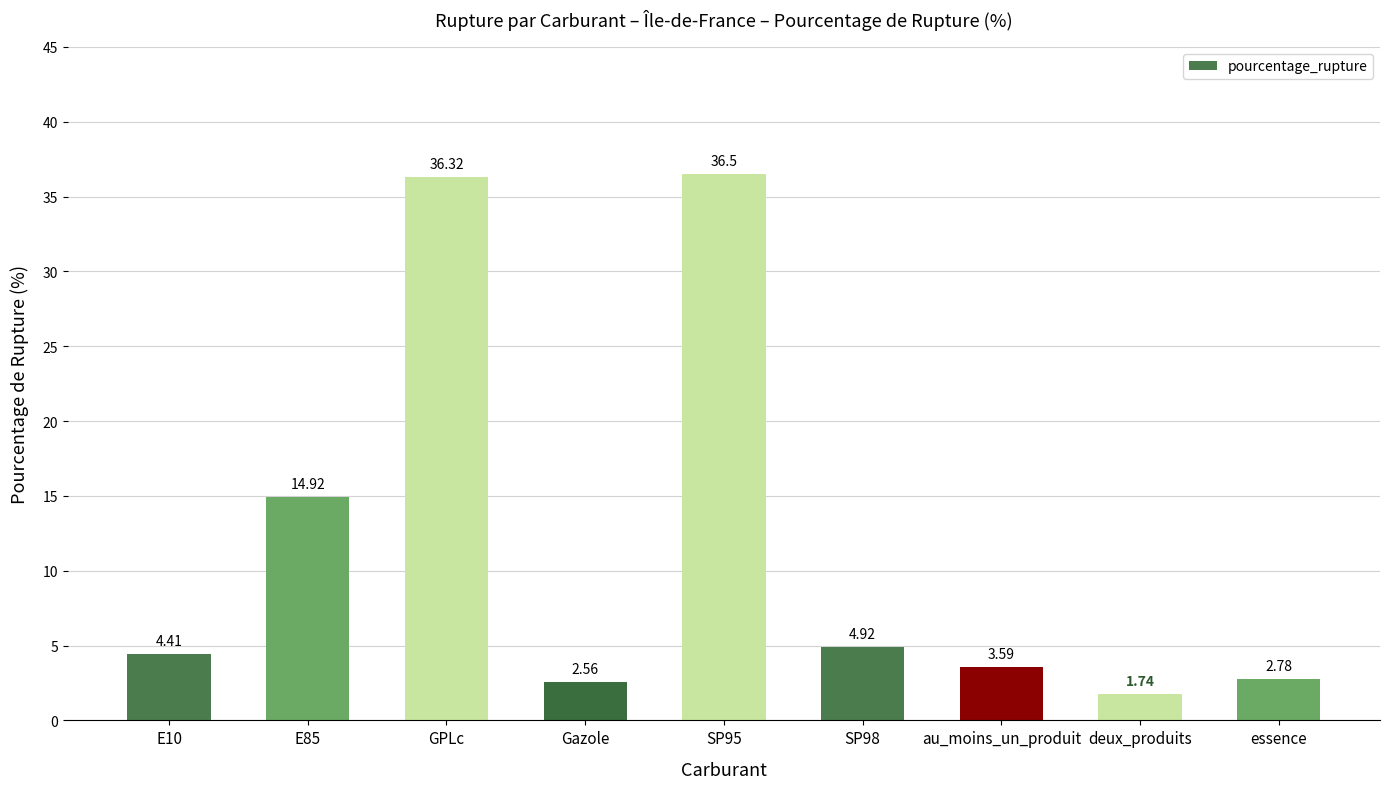

Where is the data nearest to the value 19?

E85